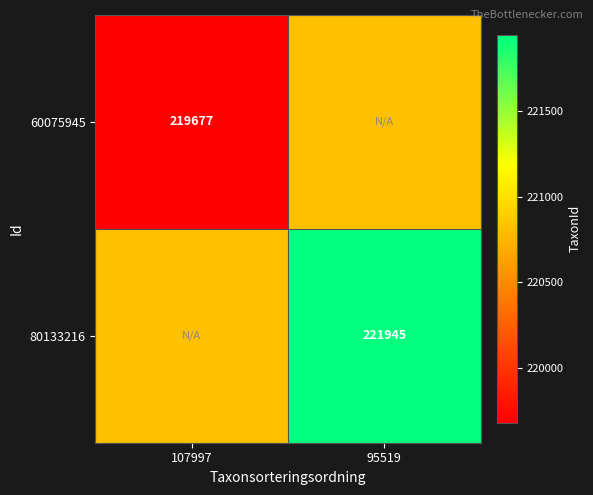

True or false: 60075945 has a value of 50941 at 107997.

False